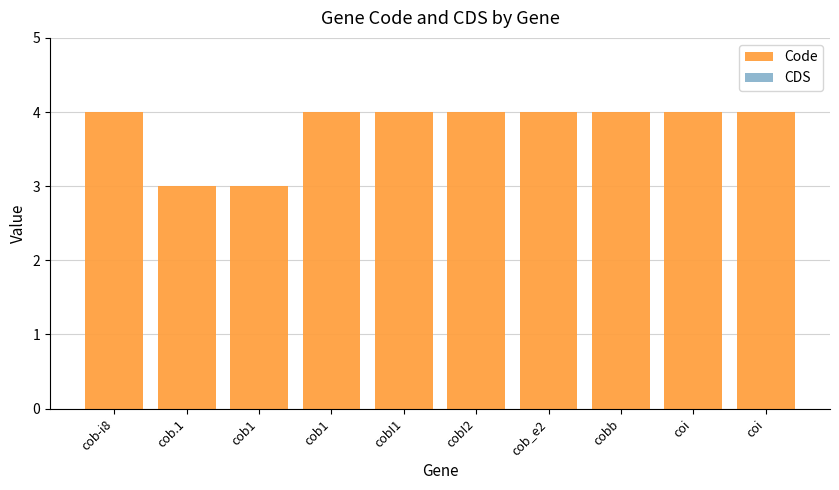

Reading left to right, list all the values displayed in this chart.

Code: cob-i8=4	cob.1=3	cob1=3	cob1=4	cobI1=4	cobI2=4	cob_e2=4	cobb=4	coi=4	coi=4
CDS: cob-i8=0	cob.1=0	cob1=0	cob1=0	cobI1=0	cobI2=0	cob_e2=0	cobb=0	coi=0	coi=0